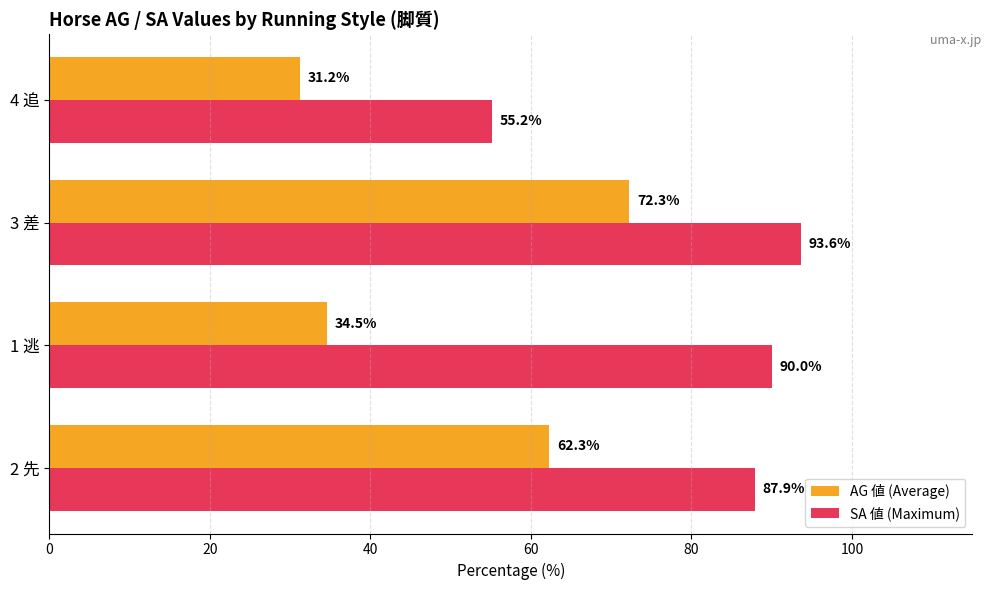

Rank the series at 2 先 from lowest to highest value.

AG 値 (Average), SA 値 (Maximum)